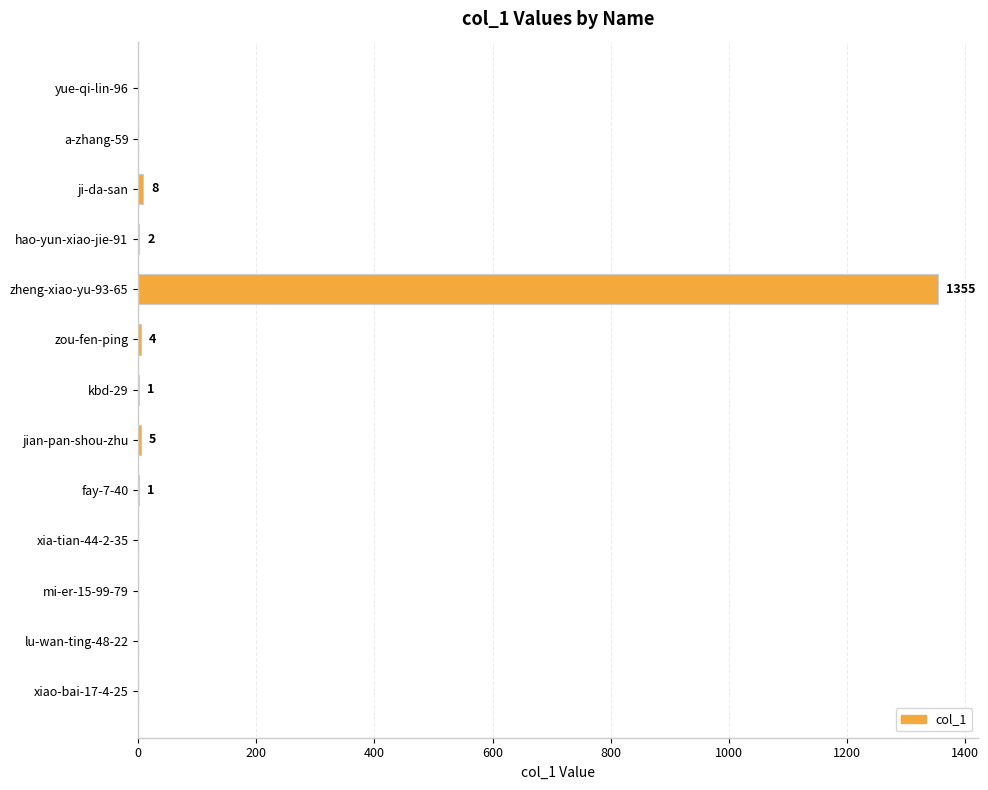

What is the maximum value shown in the chart?

1355